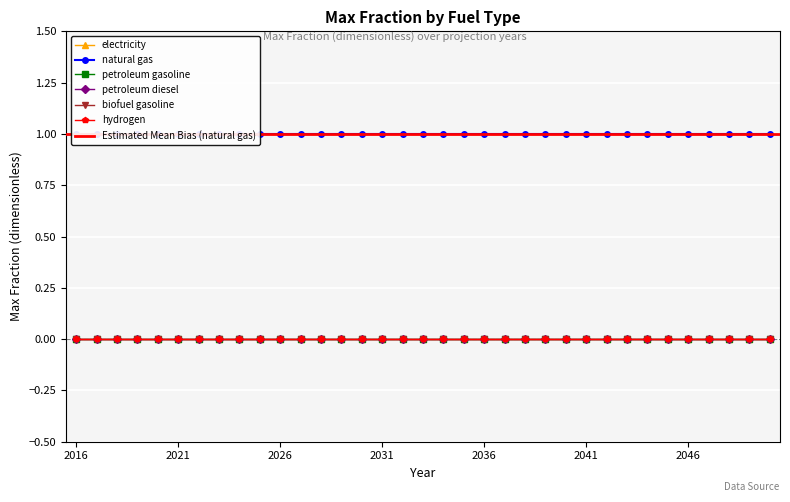

What is the spread (max minus min) of values at 2017?

1